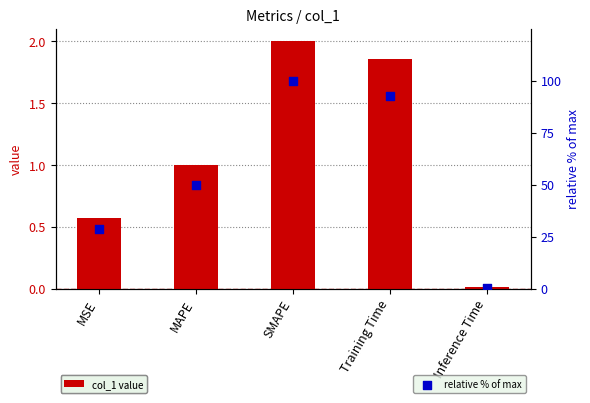

Which series has the widest spread of Y values?

relative % of max